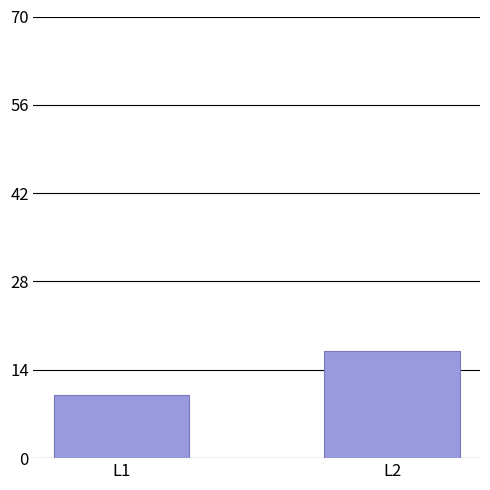

What is the difference between the values at L2 and L1?

7